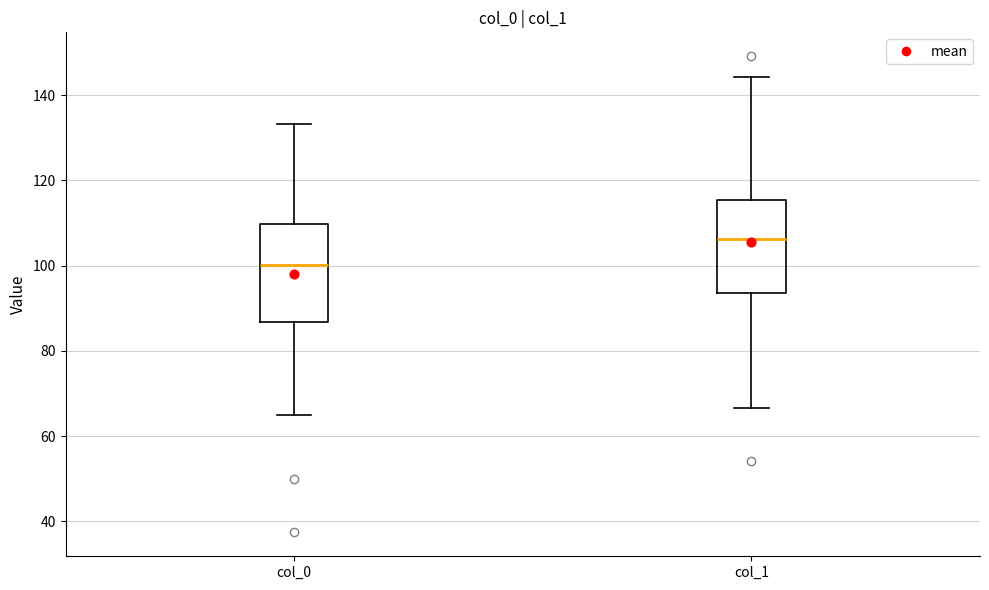

Which box has the lowest median line?

col_0